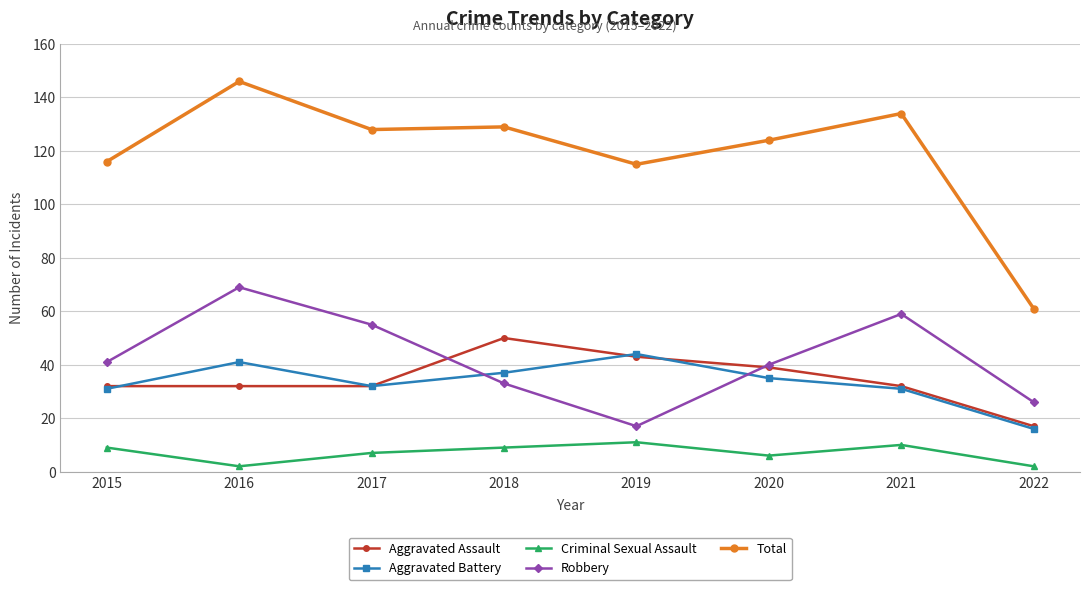

Which series has the largest range (max minus min)?

Total